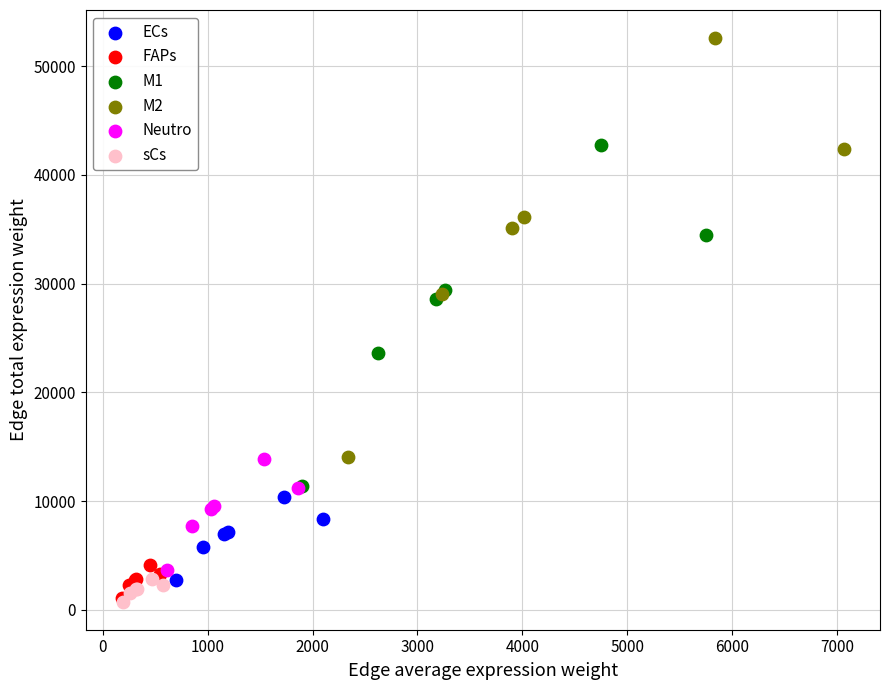

Which series has the largest Y range (max minus min)?

M2